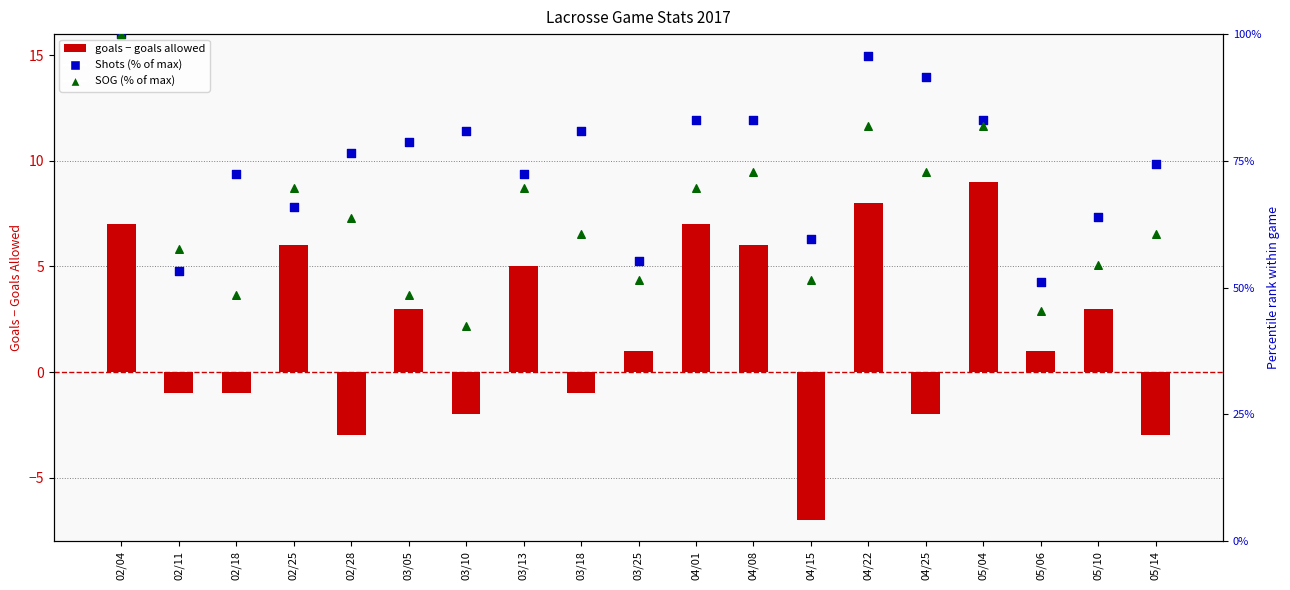

What is the total value across all series at 04/01?

159.7